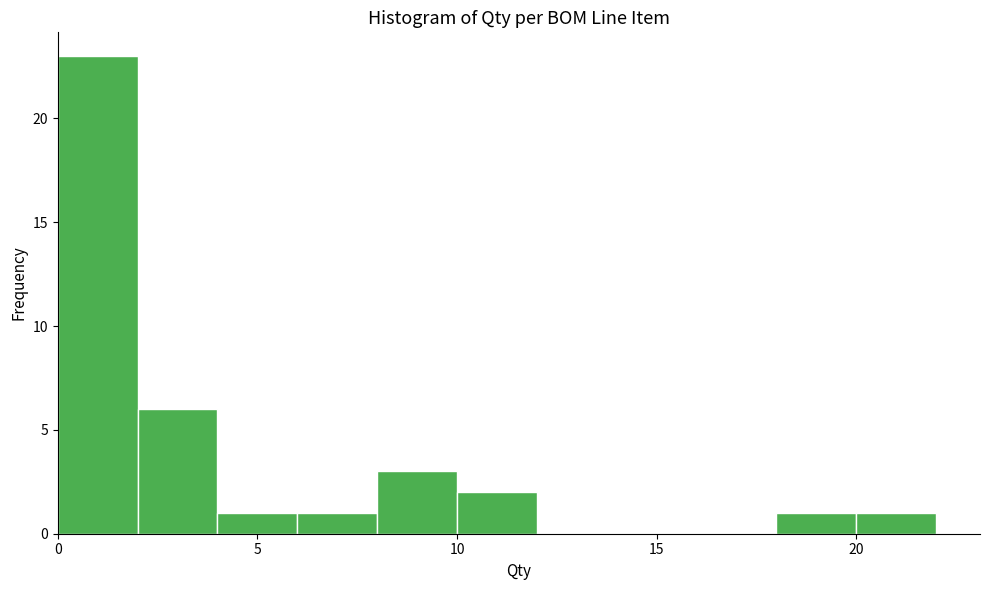

Over which range of the x-axis is the bar tallest?

0 to 2